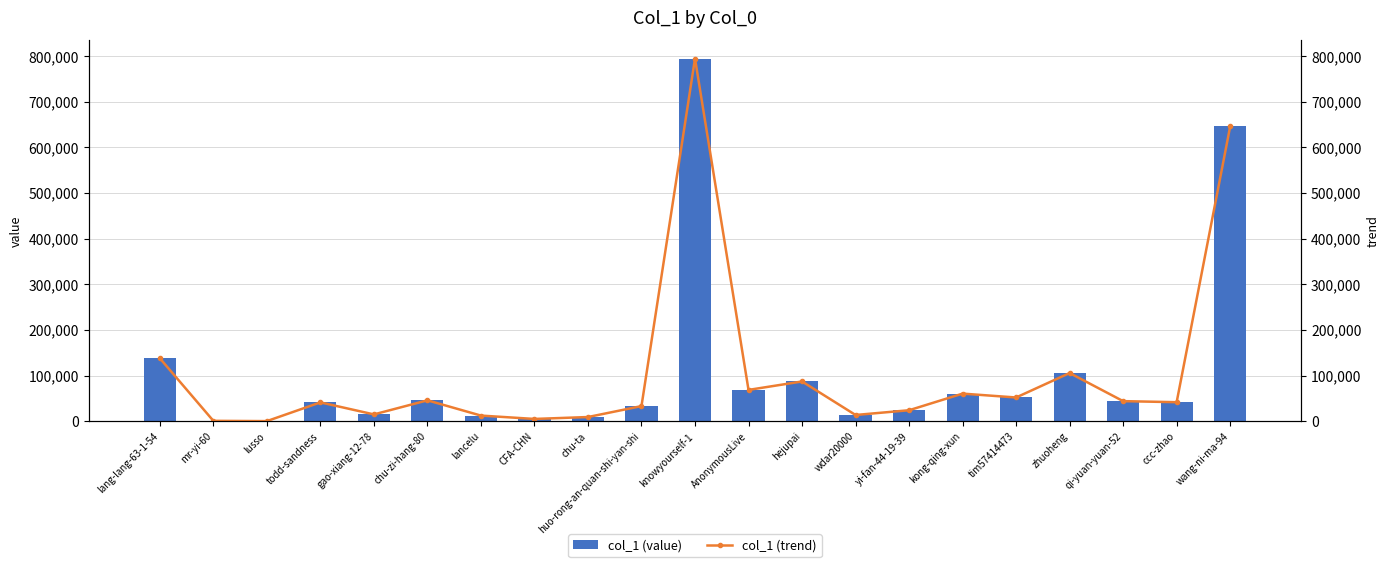

What is the value of the col_1 (value) bar at the 19th from the left?

43844.0